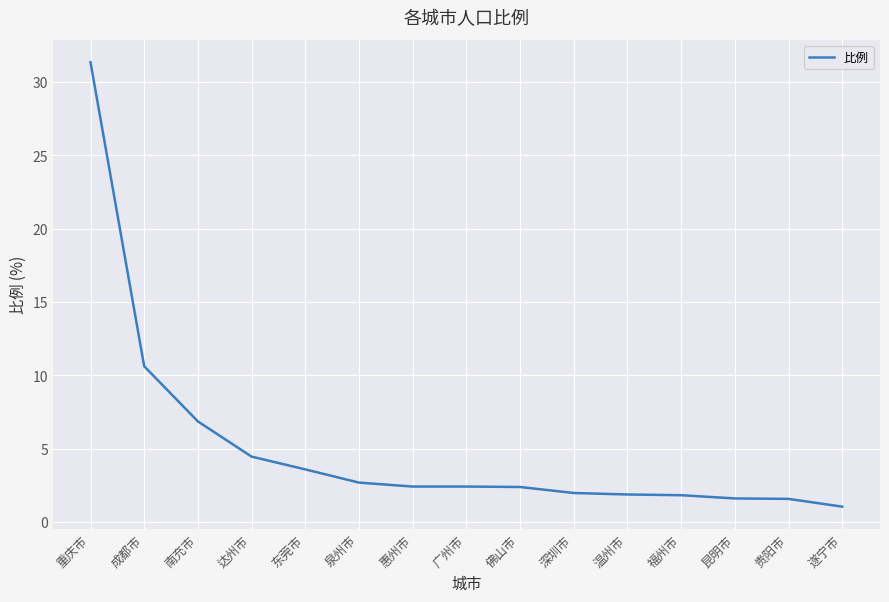

The value at 达州市 is 6.5. True or false?

False